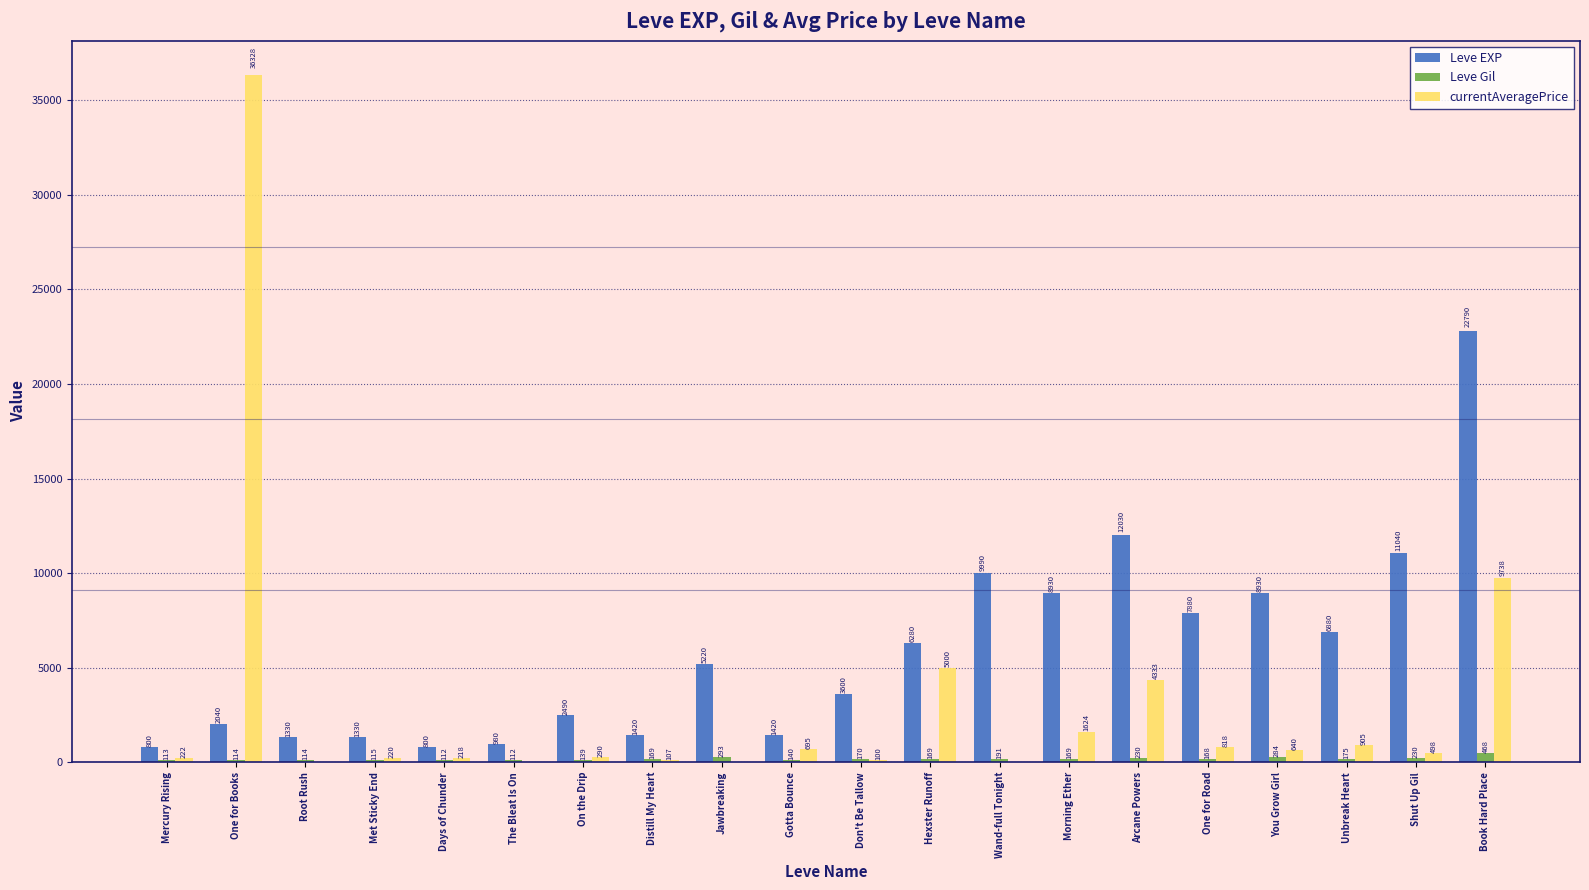

The value of Leve EXP at Root Rush is 1330.0. True or false?

True